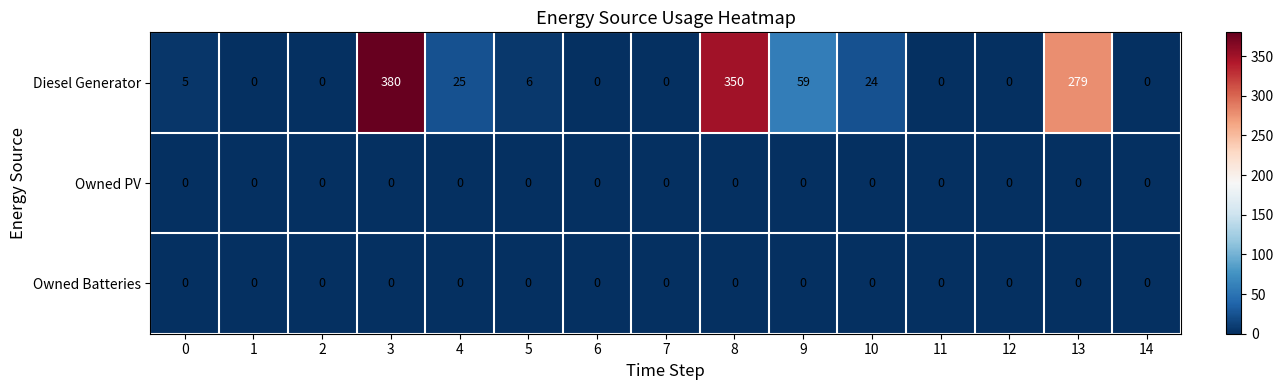

What is the greatest value displayed?

380